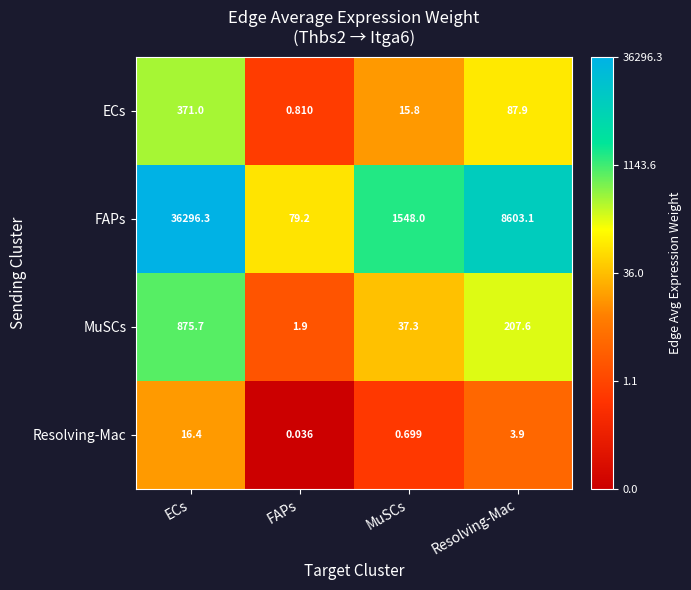

Where does the ECs series first go above 87?

ECs